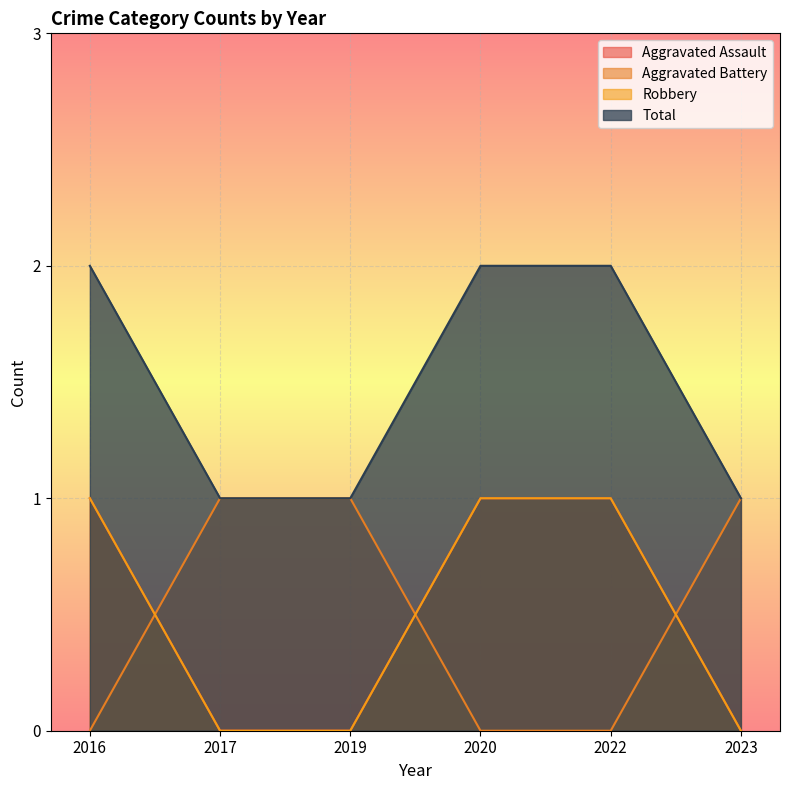

True or false: Total has more than 1 interior local peaks.

False